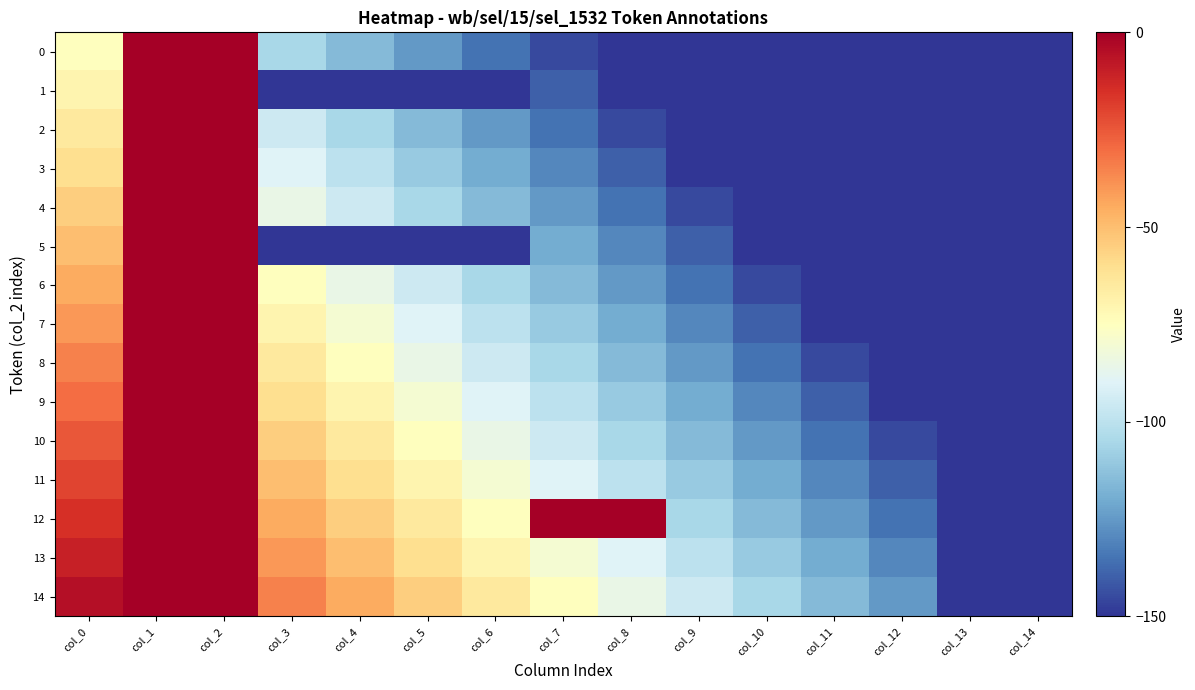

Reading left to right, extract all data points from this chart.

0: col_0=-75	col_1=0	col_2=0	col_3=-105	col_4=-115	col_5=-125	col_6=-135	col_7=-145	col_8=-150	col_9=-150	col_10=-150	col_11=-150	col_12=-150	col_13=-150	col_14=-150
1: col_0=-70	col_1=0	col_2=0	col_3=-150	col_4=-150	col_5=-150	col_6=-150	col_7=-140	col_8=-150	col_9=-150	col_10=-150	col_11=-150	col_12=-150	col_13=-150	col_14=-150
2: col_0=-65	col_1=0	col_2=0	col_3=-95	col_4=-105	col_5=-115	col_6=-125	col_7=-135	col_8=-145	col_9=-150	col_10=-150	col_11=-150	col_12=-150	col_13=-150	col_14=-150
3: col_0=-60	col_1=0	col_2=0	col_3=-90	col_4=-100	col_5=-110	col_6=-120	col_7=-130	col_8=-140	col_9=-150	col_10=-150	col_11=-150	col_12=-150	col_13=-150	col_14=-150
4: col_0=-55	col_1=0	col_2=0	col_3=-85	col_4=-95	col_5=-105	col_6=-115	col_7=-125	col_8=-135	col_9=-145	col_10=-150	col_11=-150	col_12=-150	col_13=-150	col_14=-150
5: col_0=-50	col_1=0	col_2=0	col_3=-150	col_4=-150	col_5=-150	col_6=-150	col_7=-120	col_8=-130	col_9=-140	col_10=-150	col_11=-150	col_12=-150	col_13=-150	col_14=-150
6: col_0=-45	col_1=0	col_2=0	col_3=-75	col_4=-85	col_5=-95	col_6=-105	col_7=-115	col_8=-125	col_9=-135	col_10=-145	col_11=-150	col_12=-150	col_13=-150	col_14=-150
7: col_0=-40	col_1=0	col_2=0	col_3=-70	col_4=-80	col_5=-90	col_6=-100	col_7=-110	col_8=-120	col_9=-130	col_10=-140	col_11=-150	col_12=-150	col_13=-150	col_14=-150
8: col_0=-35	col_1=0	col_2=0	col_3=-65	col_4=-75	col_5=-85	col_6=-95	col_7=-105	col_8=-115	col_9=-125	col_10=-135	col_11=-145	col_12=-150	col_13=-150	col_14=-150
9: col_0=-30	col_1=0	col_2=0	col_3=-60	col_4=-70	col_5=-80	col_6=-90	col_7=-100	col_8=-110	col_9=-120	col_10=-130	col_11=-140	col_12=-150	col_13=-150	col_14=-150
10: col_0=-25	col_1=0	col_2=0	col_3=-55	col_4=-65	col_5=-75	col_6=-85	col_7=-95	col_8=-105	col_9=-115	col_10=-125	col_11=-135	col_12=-145	col_13=-150	col_14=-150
11: col_0=-20	col_1=0	col_2=0	col_3=-50	col_4=-60	col_5=-70	col_6=-80	col_7=-90	col_8=-100	col_9=-110	col_10=-120	col_11=-130	col_12=-140	col_13=-150	col_14=-150
12: col_0=-15	col_1=0	col_2=0	col_3=-45	col_4=-55	col_5=-65	col_6=-75	col_7=0	col_8=0	col_9=-105	col_10=-115	col_11=-125	col_12=-135	col_13=-150	col_14=-150
13: col_0=-10	col_1=0	col_2=0	col_3=-40	col_4=-50	col_5=-60	col_6=-70	col_7=-80	col_8=-90	col_9=-100	col_10=-110	col_11=-120	col_12=-130	col_13=-150	col_14=-150
14: col_0=-5	col_1=0	col_2=0	col_3=-35	col_4=-45	col_5=-55	col_6=-65	col_7=-75	col_8=-85	col_9=-95	col_10=-105	col_11=-115	col_12=-125	col_13=-150	col_14=-150